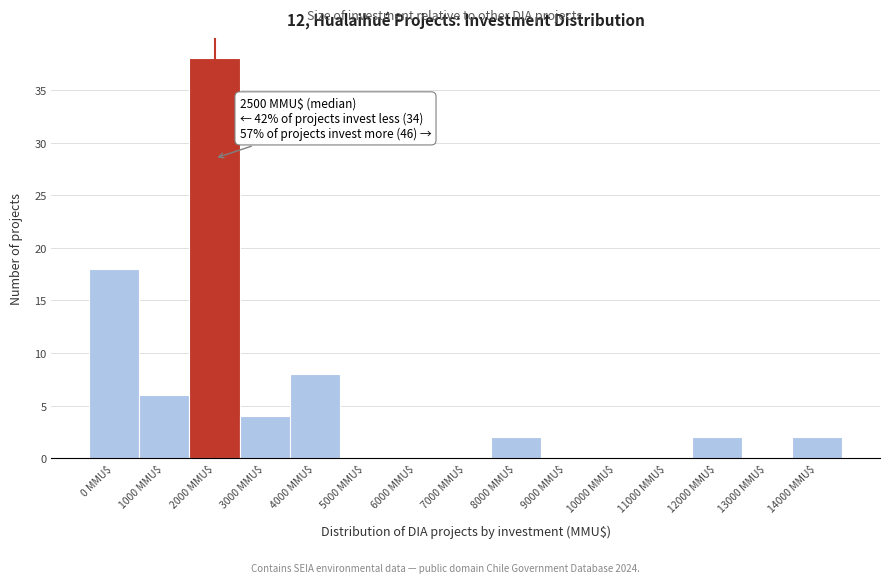

At which label is the value closest to 19?

0 MMU$